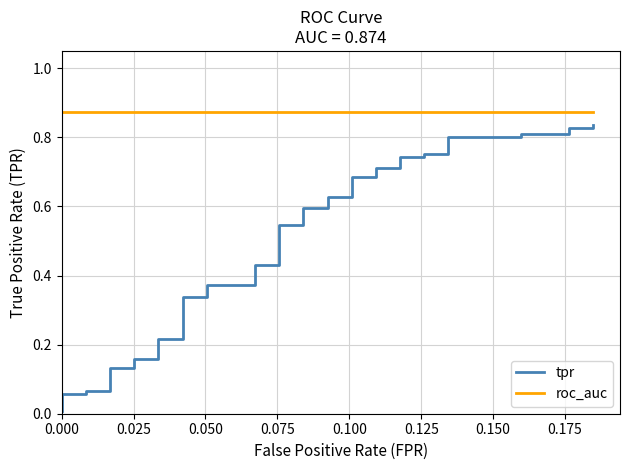

What is the average value of the roc_auc series?

0.9